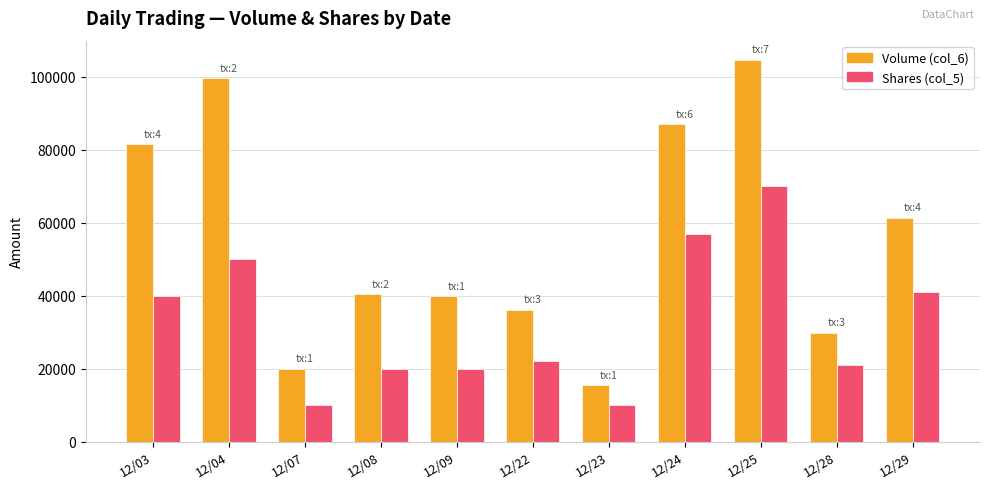

At which label does Volume (col_6) first exceed 40400?

12/03